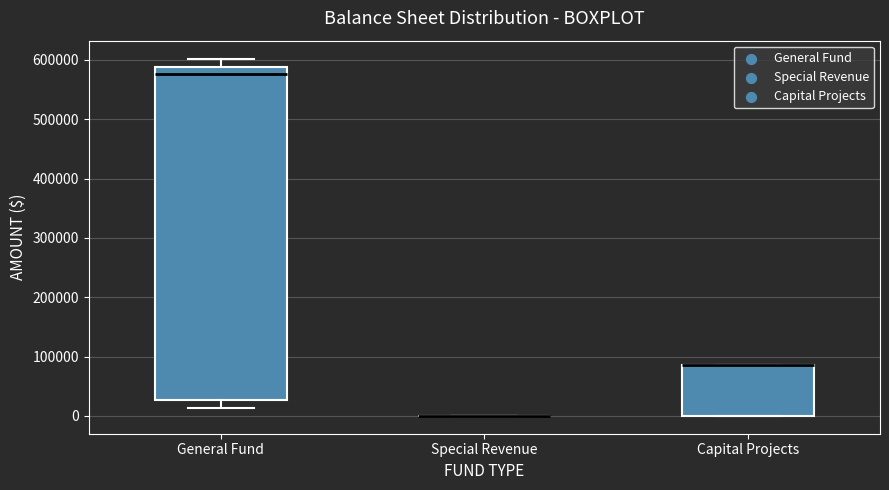

Reading left to right, transcribe this box plot: for each box, give where its median line is, the range the box spans, and where its two whiskers end, as read against the y-axis. The values are not printed on the chart, so give them approximately, as read against the axis.

General Fund: median 580000, box 30000 to 590000, whiskers 10000 to 600000
Special Revenue: box collapsed to a line at 0, whiskers 0 to 0
Capital Projects: median 90000 (drawn on the box's upper edge), box 0 to 90000, whiskers 0 to 90000